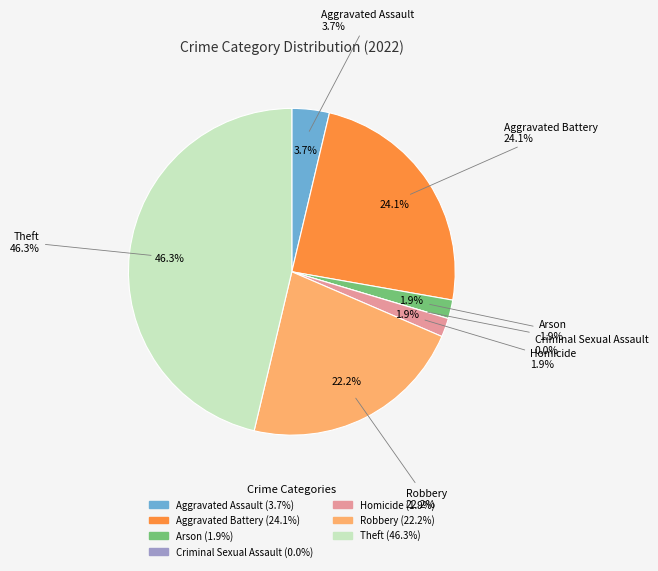

Is there a majority slice in this chart?

No